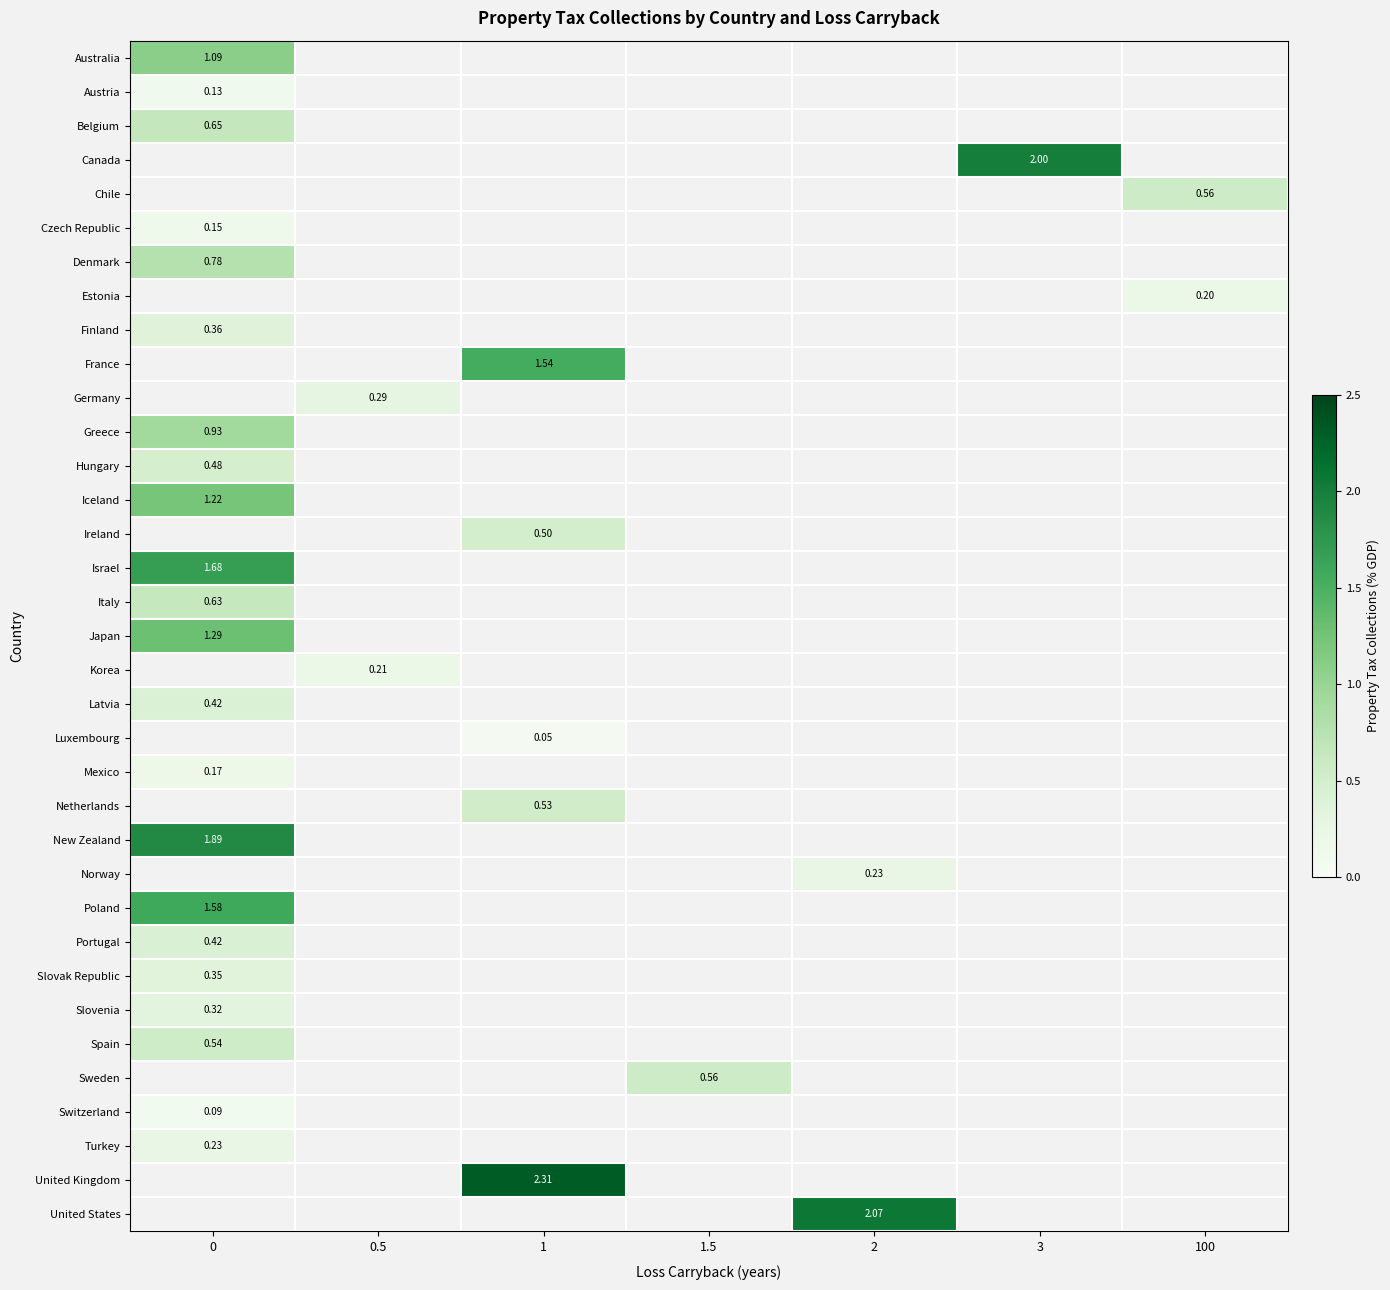

Which label corresponds to the smallest value in the chart?

1